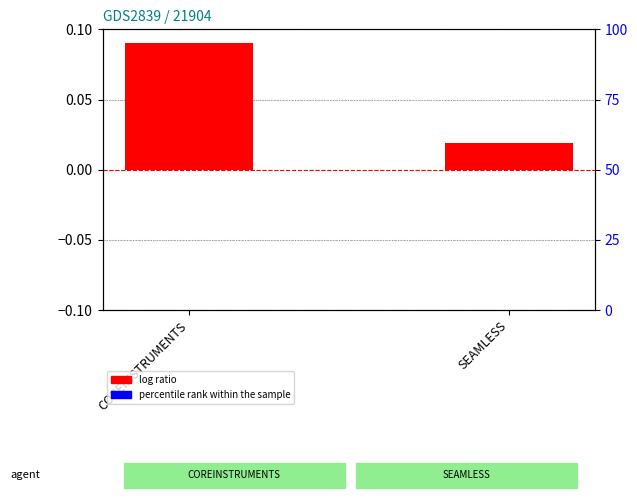

The percentile rank within the sample series shows 0.1 at COREINSTRUMENTS. True or false?

False